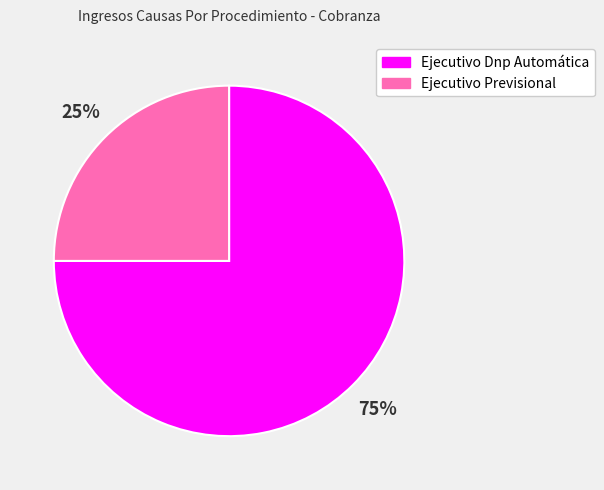

How many segments does this pie chart have?

2